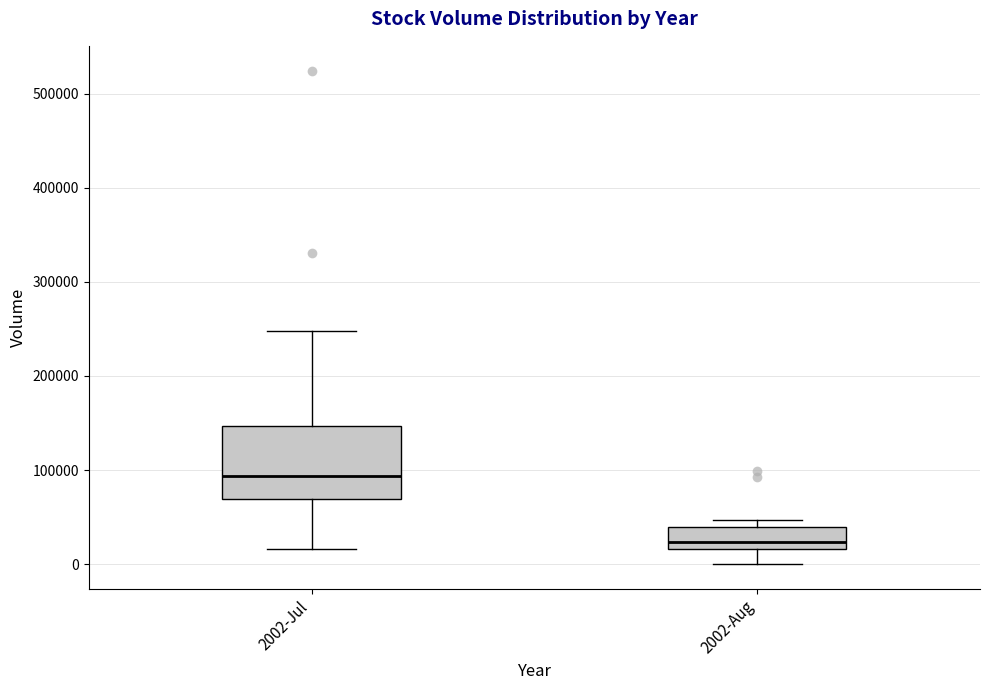

Reading left to right, read every box against the y-axis: the position of its median line, the range the box covers, and the ends of its whiskers. The values are not printed on the chart, so give them approximately, as read against the axis.

2002-Jul: median 90000, box 70000 to 150000, whiskers 20000 to 250000
2002-Aug: median 20000 (just above the box's lower edge), box 20000 to 40000, whiskers 0 to 50000